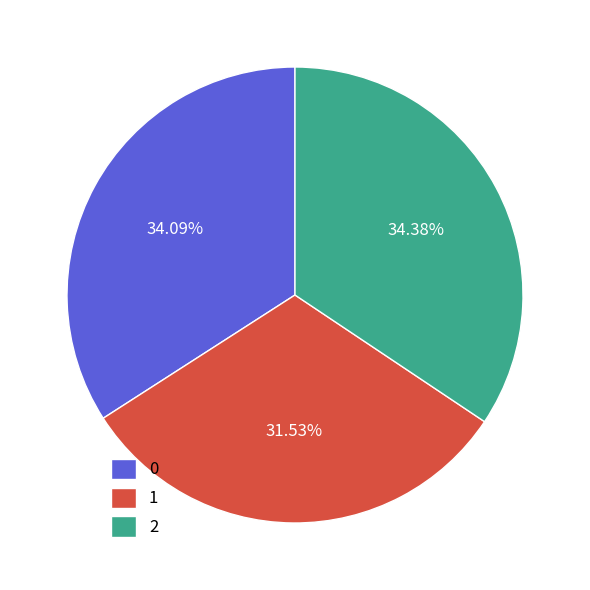

The 2 slice represents 27% of the pie. True or false?

False